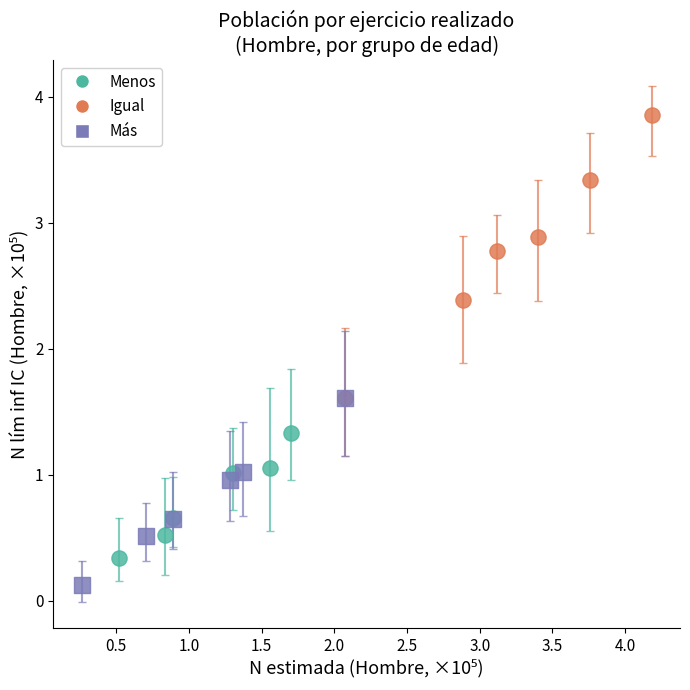

Which series has the largest Y range (max minus min)?

Igual